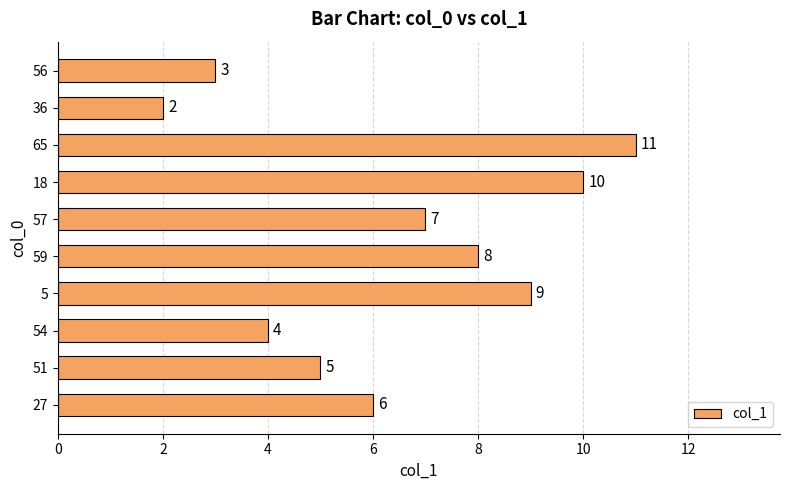

List the labels in order of value, largest first.

65, 18, 5, 59, 57, 27, 51, 54, 56, 36